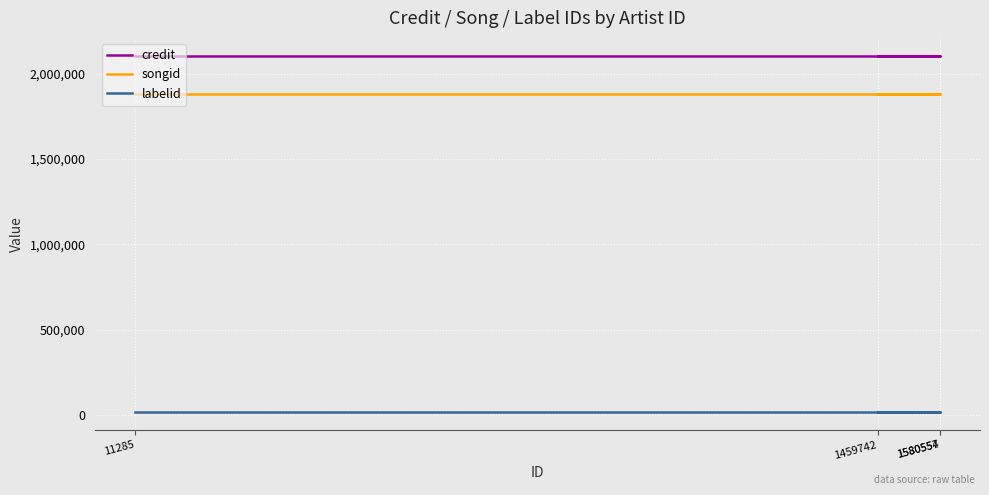

What are all the series names shown in the legend?

credit, songid, labelid